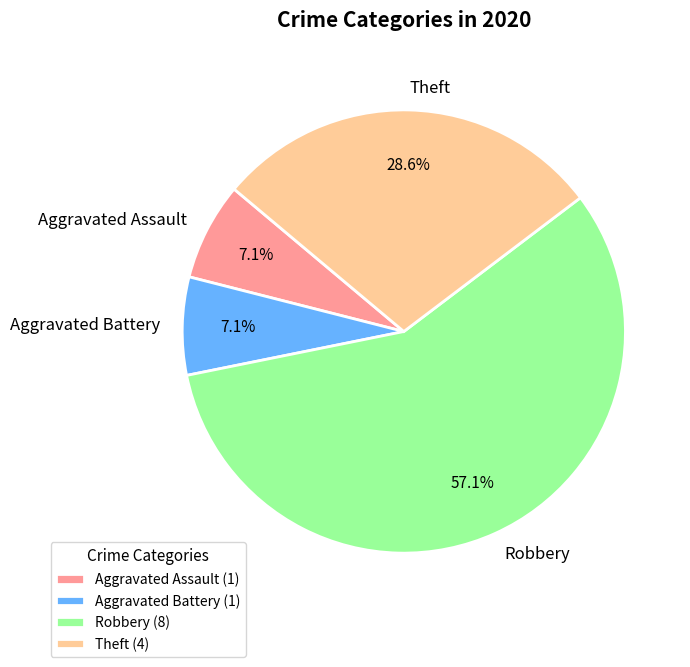

What is the ratio of the value at Theft to the value at Aggravated Assault?

4.0